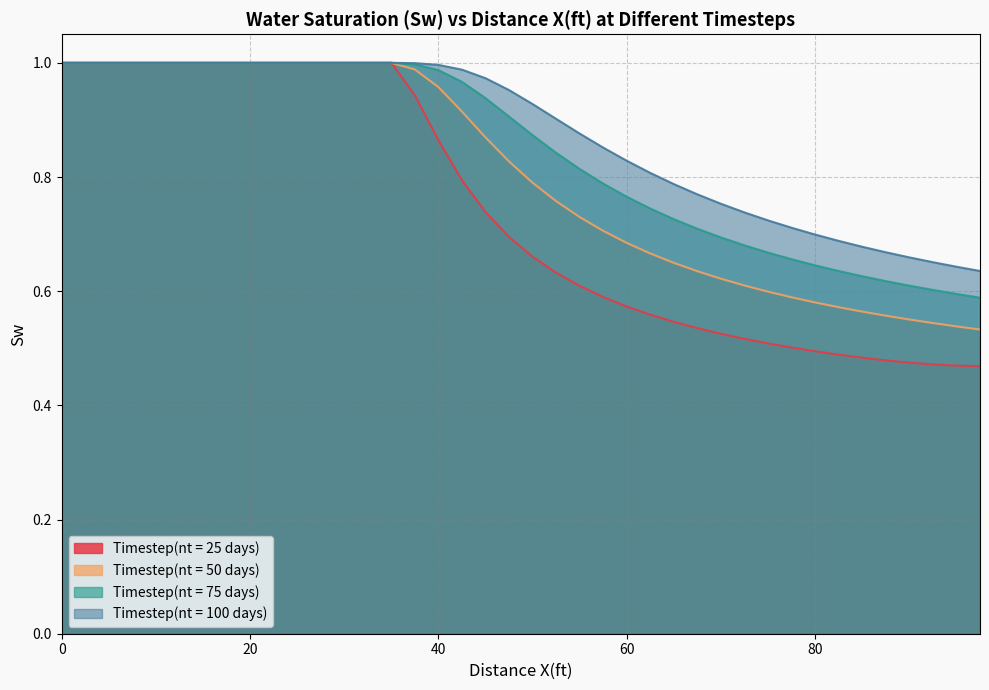

What is the total value across all series at 0?

4.0